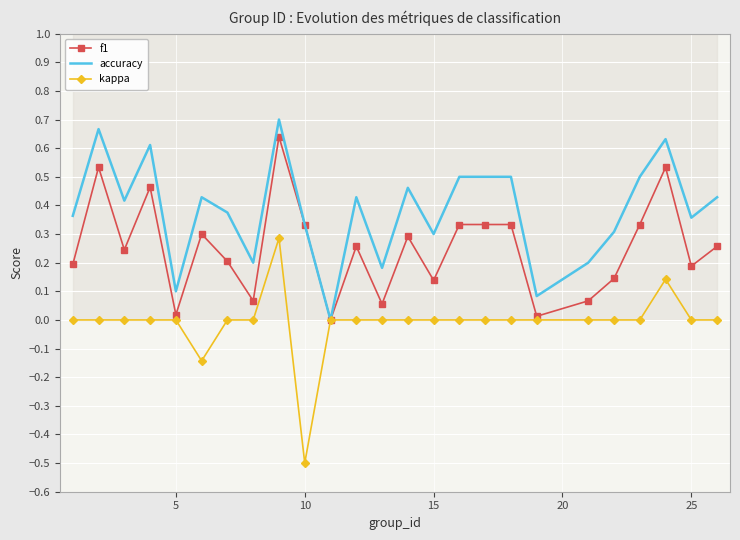

How many values in the f1 series exceed 0?

24